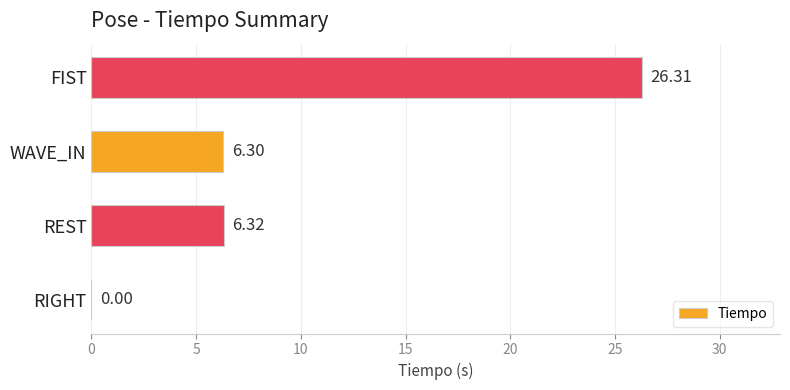

Count the number of categories in the chart.

4